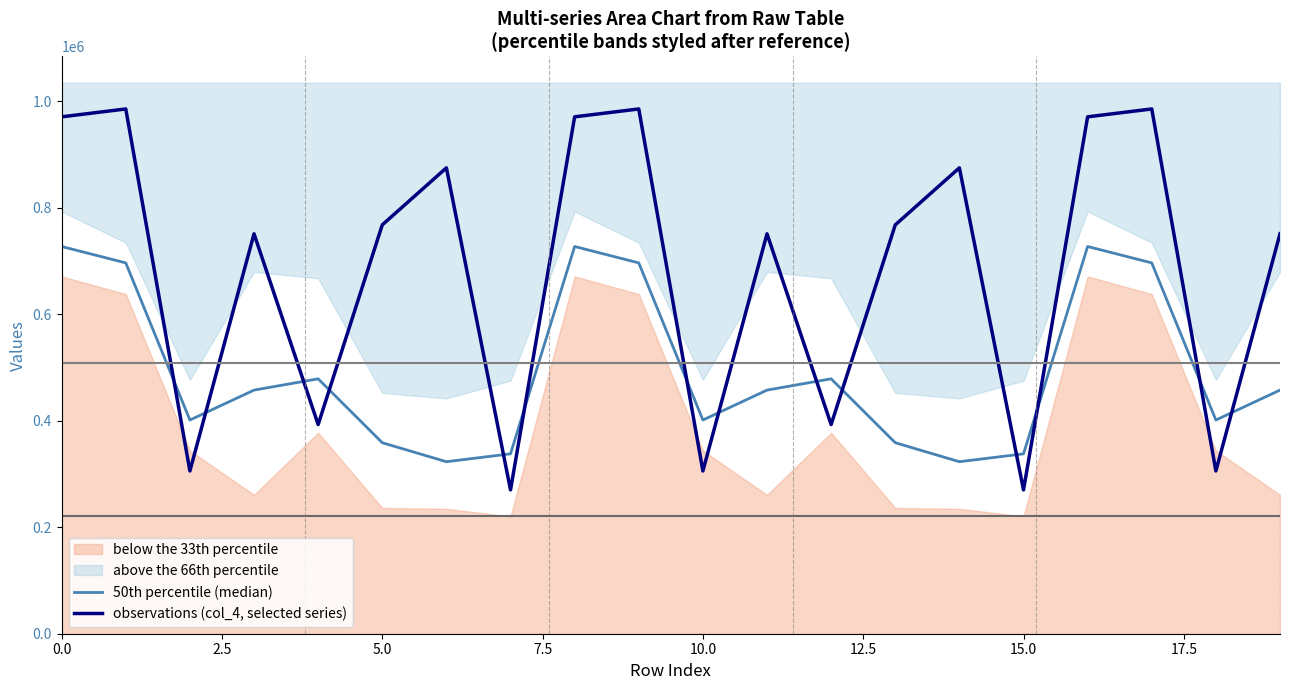

What is the minimum value for observations (col_4, selected series)?

269980.0